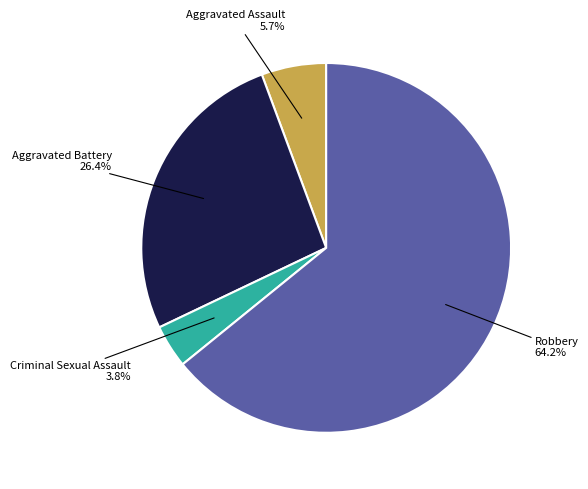

Is there any slice that represents more than half of the pie?

Yes